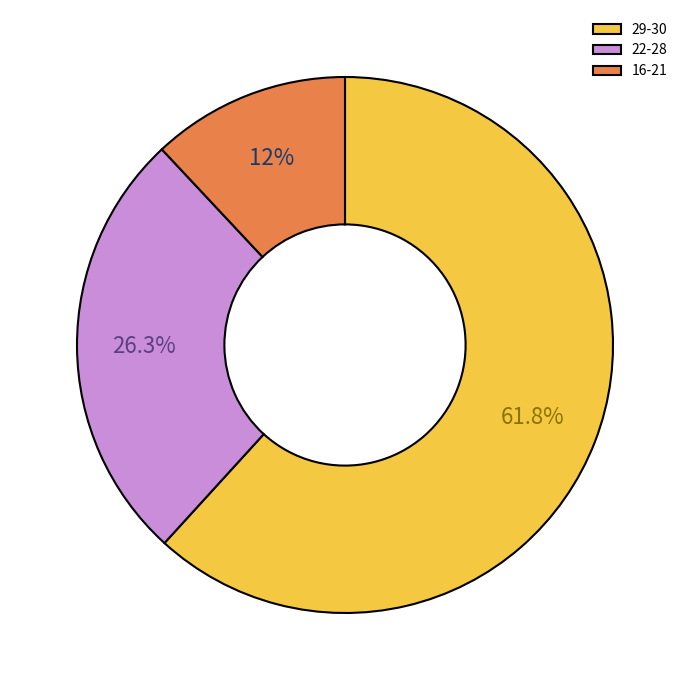

Which slice is the largest?

29-30